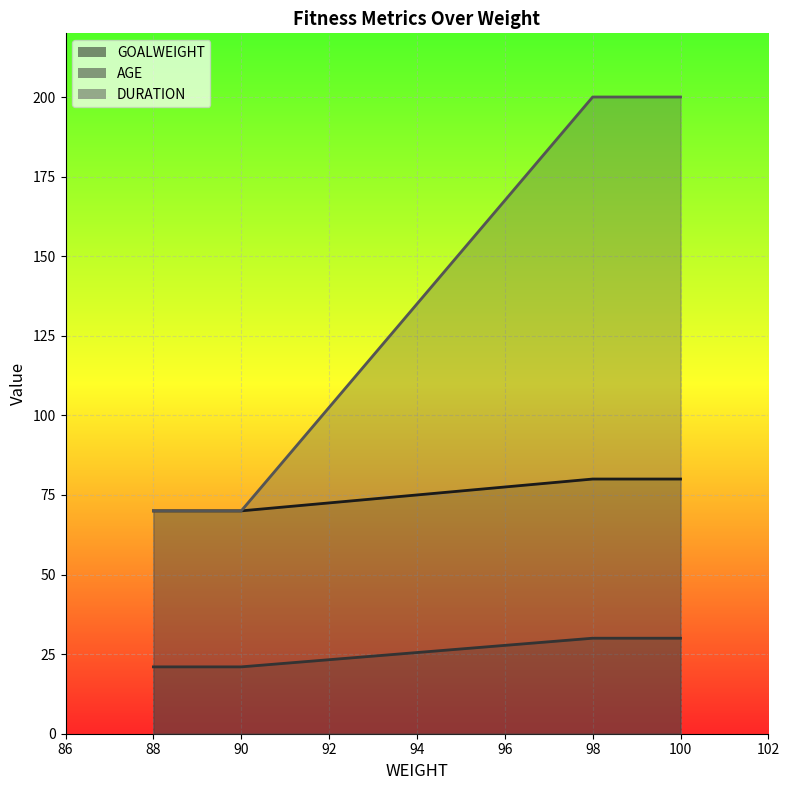

True or false: AGE has more than 0 points higher than both neighbors.

False